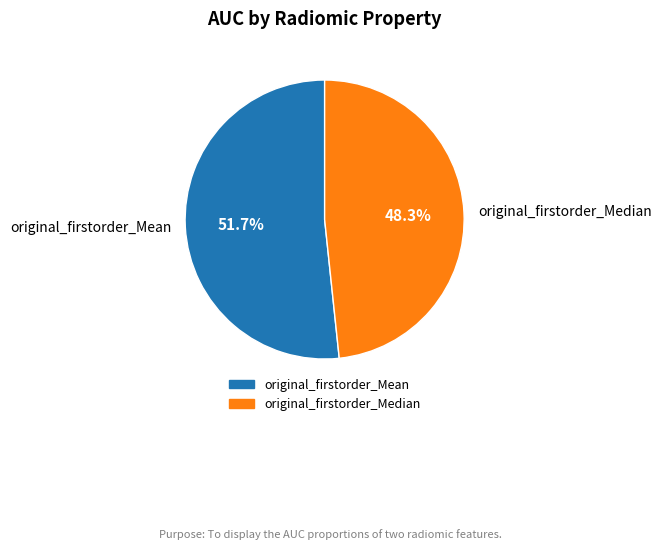

Is there a majority slice in this chart?

Yes